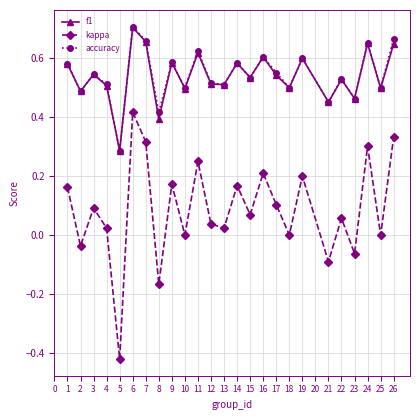

True or false: kappa and accuracy cross at least once.

False